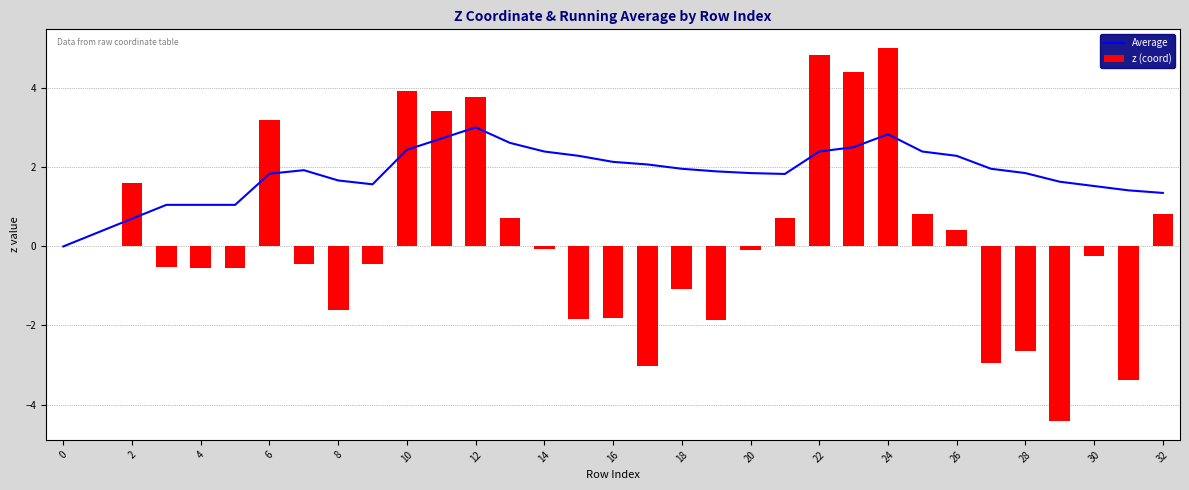

Which series has the largest range (max minus min)?

z (coord)